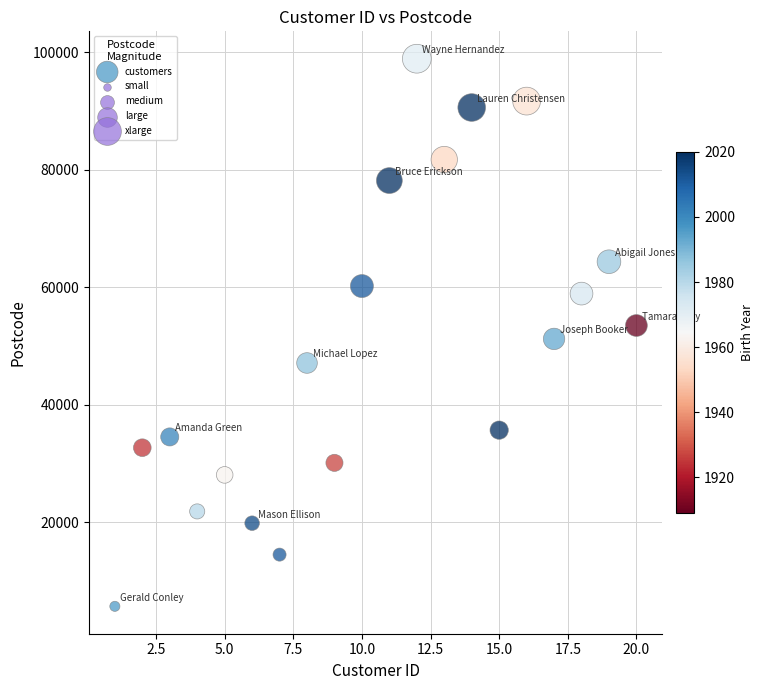

What is the range of Y values (max minus min)?

93178